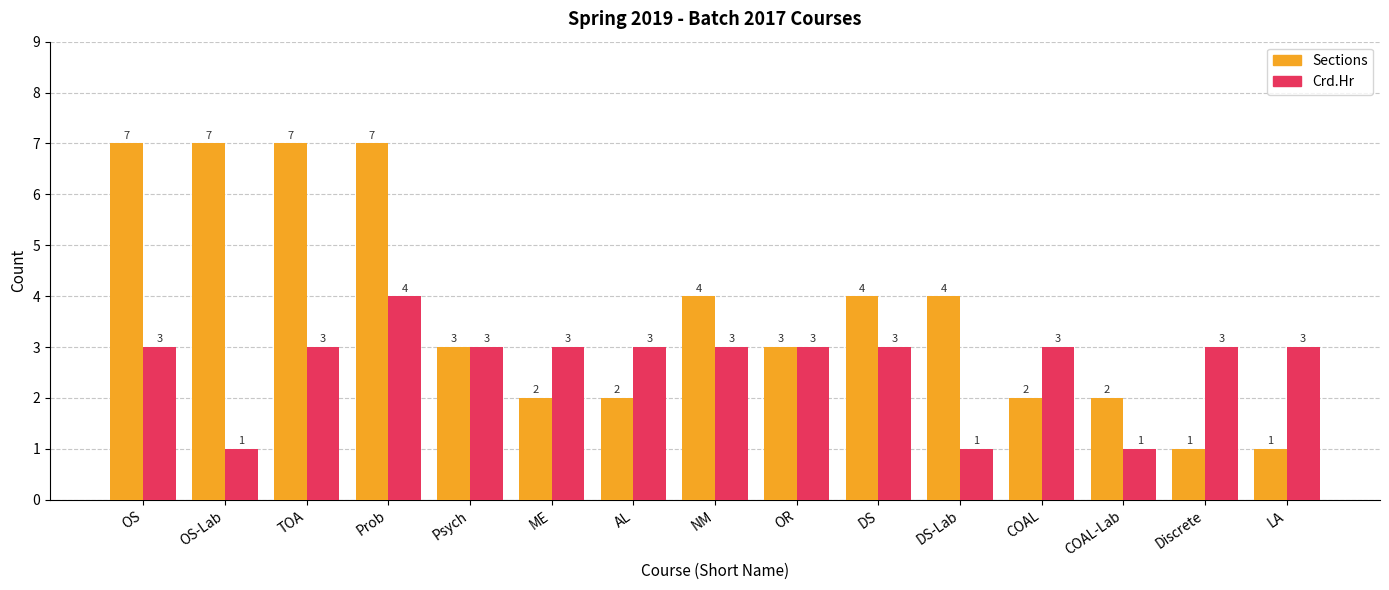

Is the value of Crd.Hr at Prob greater than the value of Sections at Discrete?

Yes